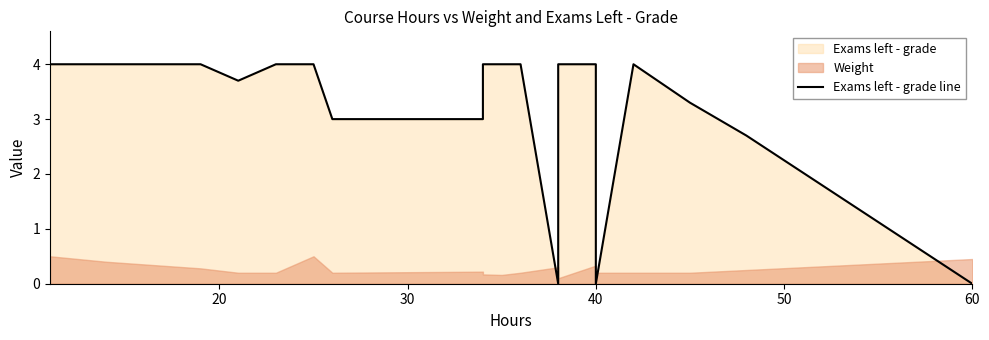

Does the chart have visible grid lines?

No